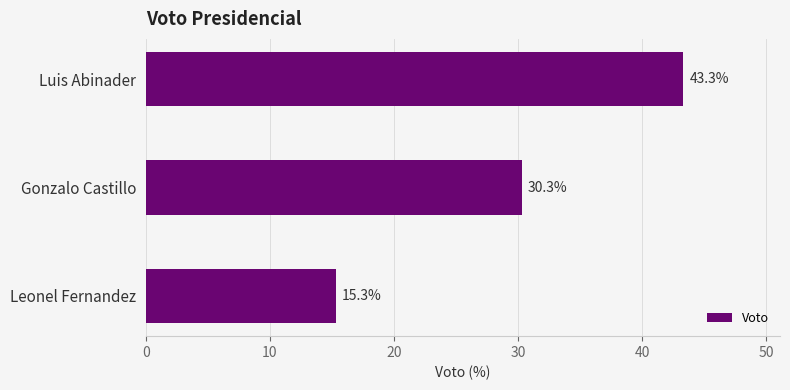

Reading top to bottom, extract all data points from this chart.

Luis Abinader=43.3	Gonzalo Castillo=30.3	Leonel Fernandez=15.3